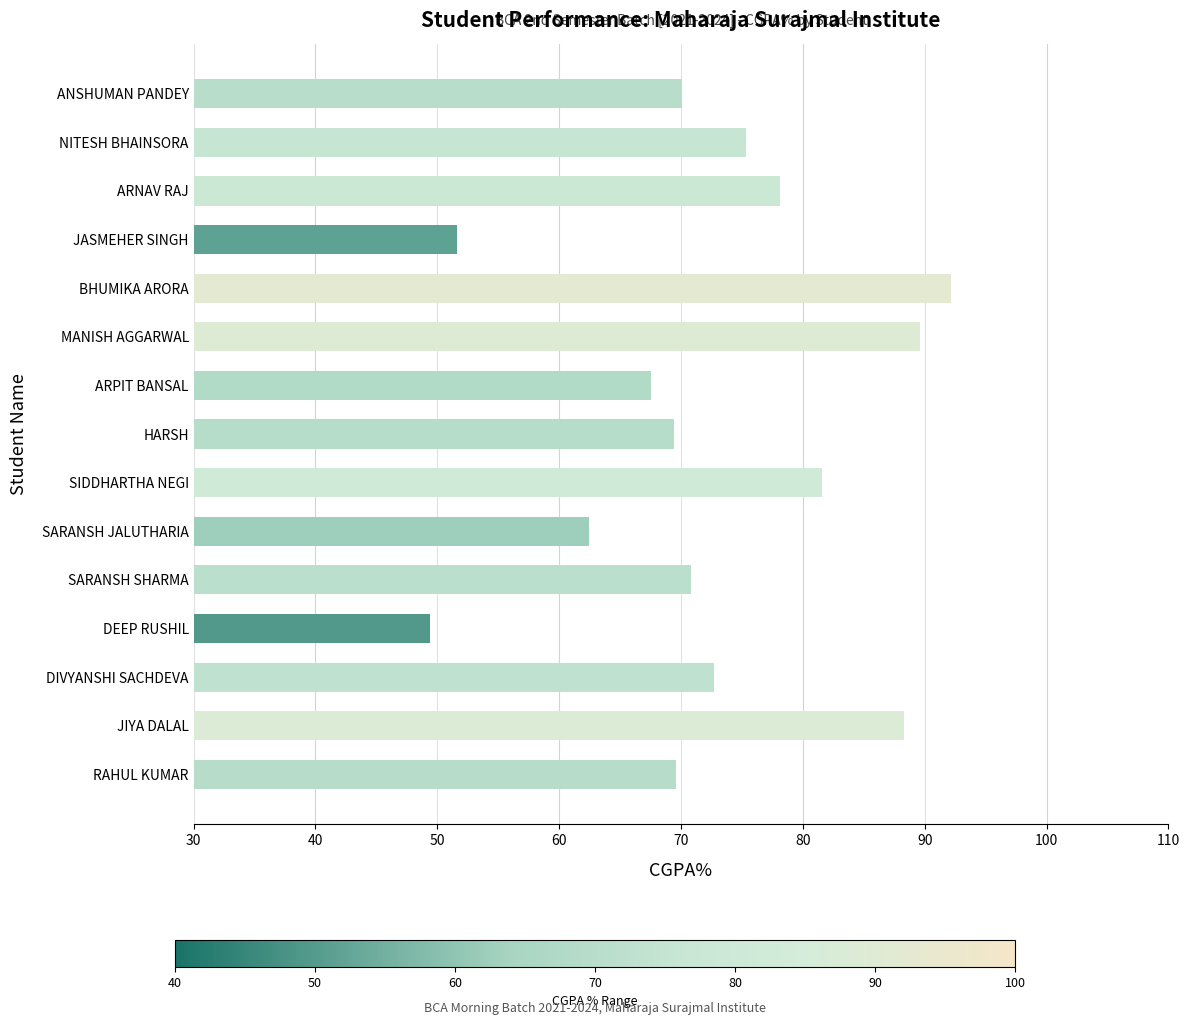

True or false: the data shows 40.3 at MANISH AGGARWAL.

False